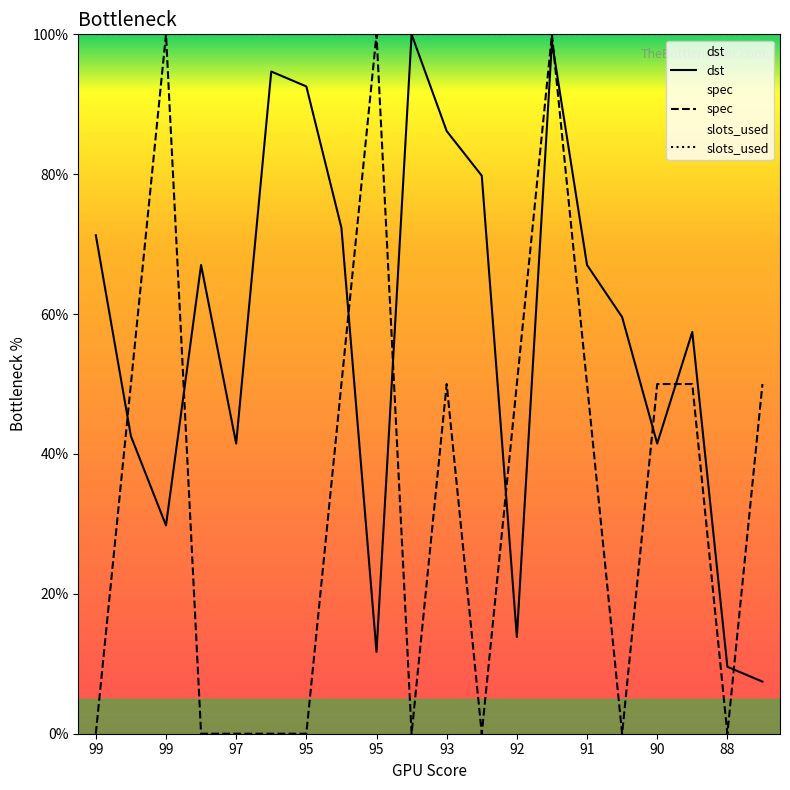

Between 99 and 17, which series saw the biggest shift?

dst